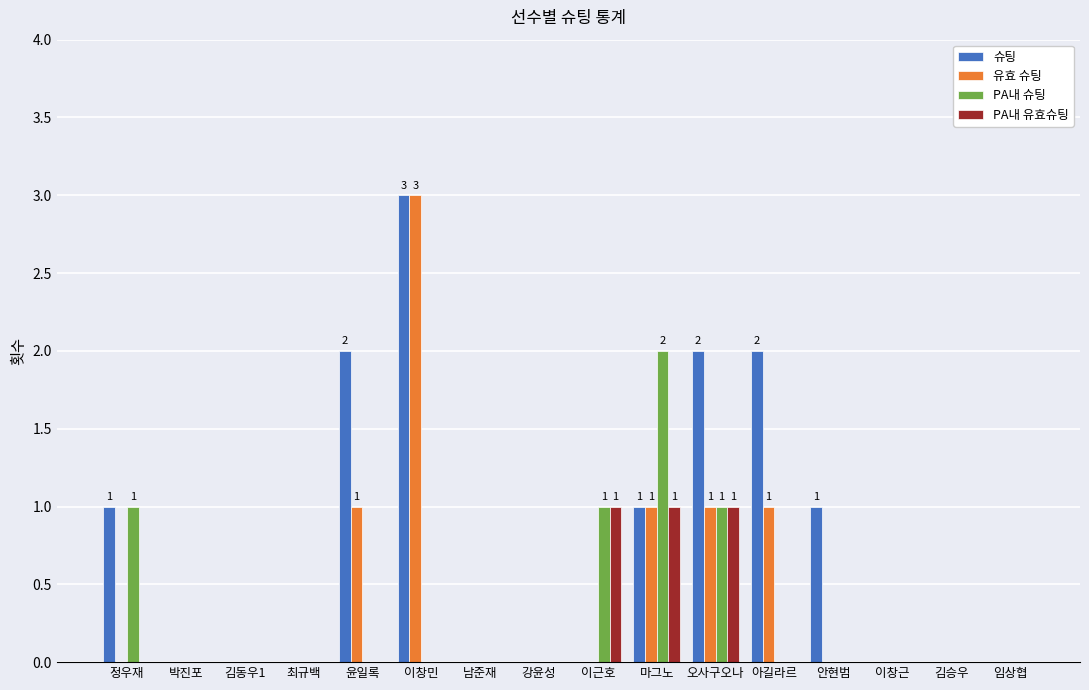

Reading right to left, list all the values displayed in this chart.

슈팅: 0	0	0	1	2	2	1	0	0	0	3	2	0	0	0	1
유효 슈팅: 0	0	0	0	1	1	1	0	0	0	3	1	0	0	0	0
PA내 슈팅: 0	0	0	0	0	1	2	1	0	0	0	0	0	0	0	1
PA내 유효슈팅: 0	0	0	0	0	1	1	1	0	0	0	0	0	0	0	0